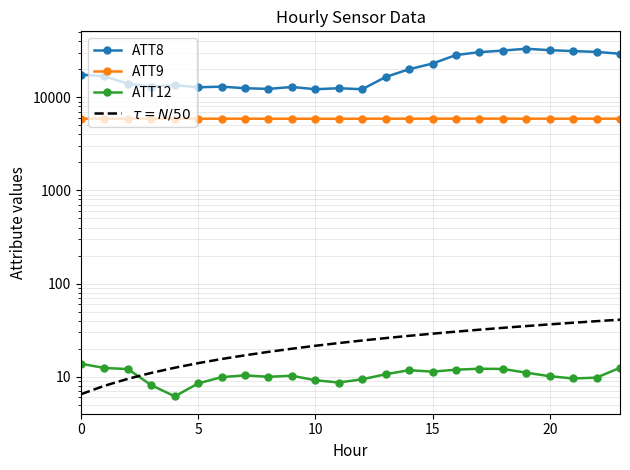

What is the label of the 14th point from the right?

10